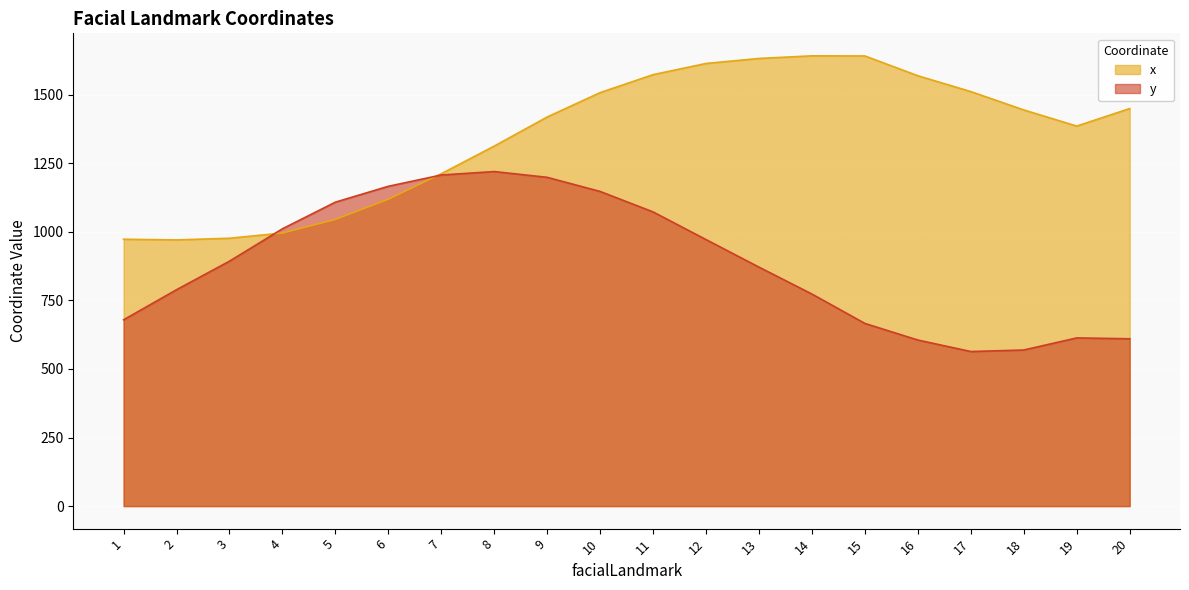

What are all the series names shown in the legend?

x, y